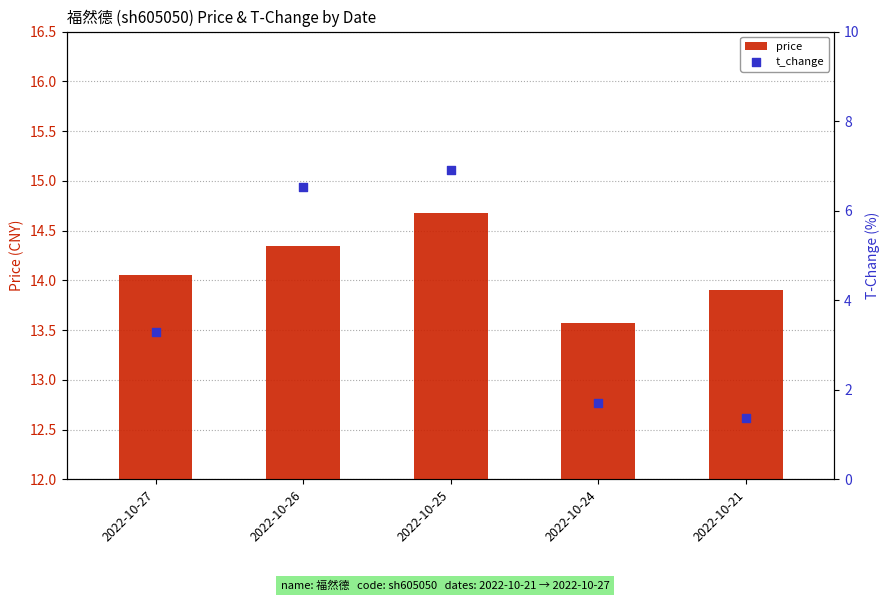

Which series has the widest spread of Y values?

t_change